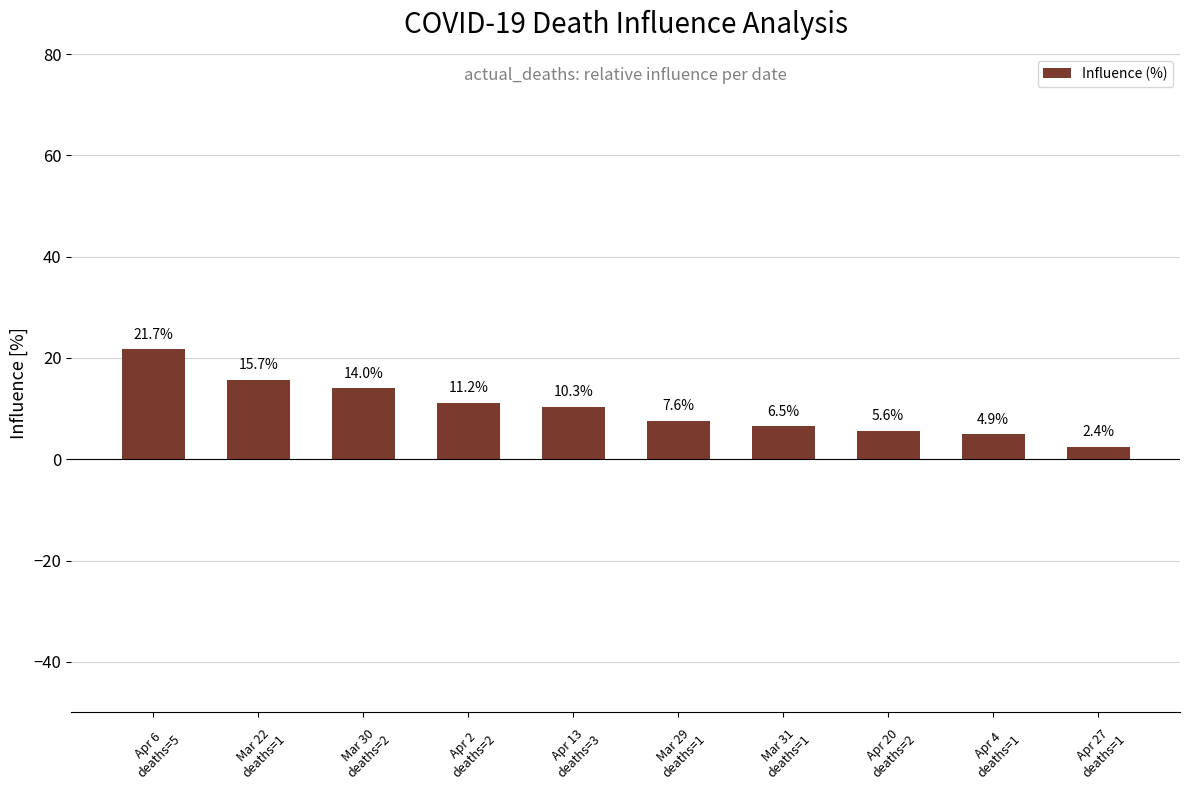

At which label does the data first exceed 10?

Apr 6
deaths=5